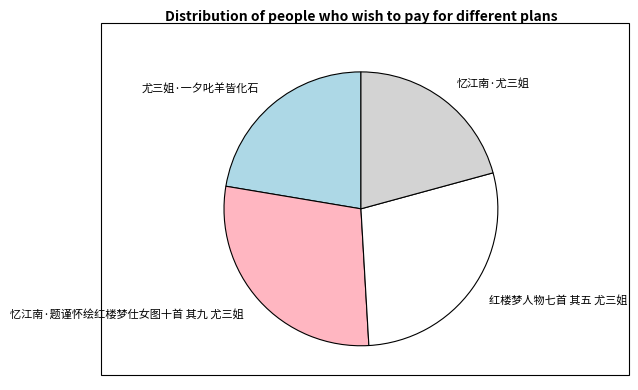

Is it true that 忆江南·题谨怀绘红楼梦仕女图十首 其九 尤三姐 is 29% of the pie?

True